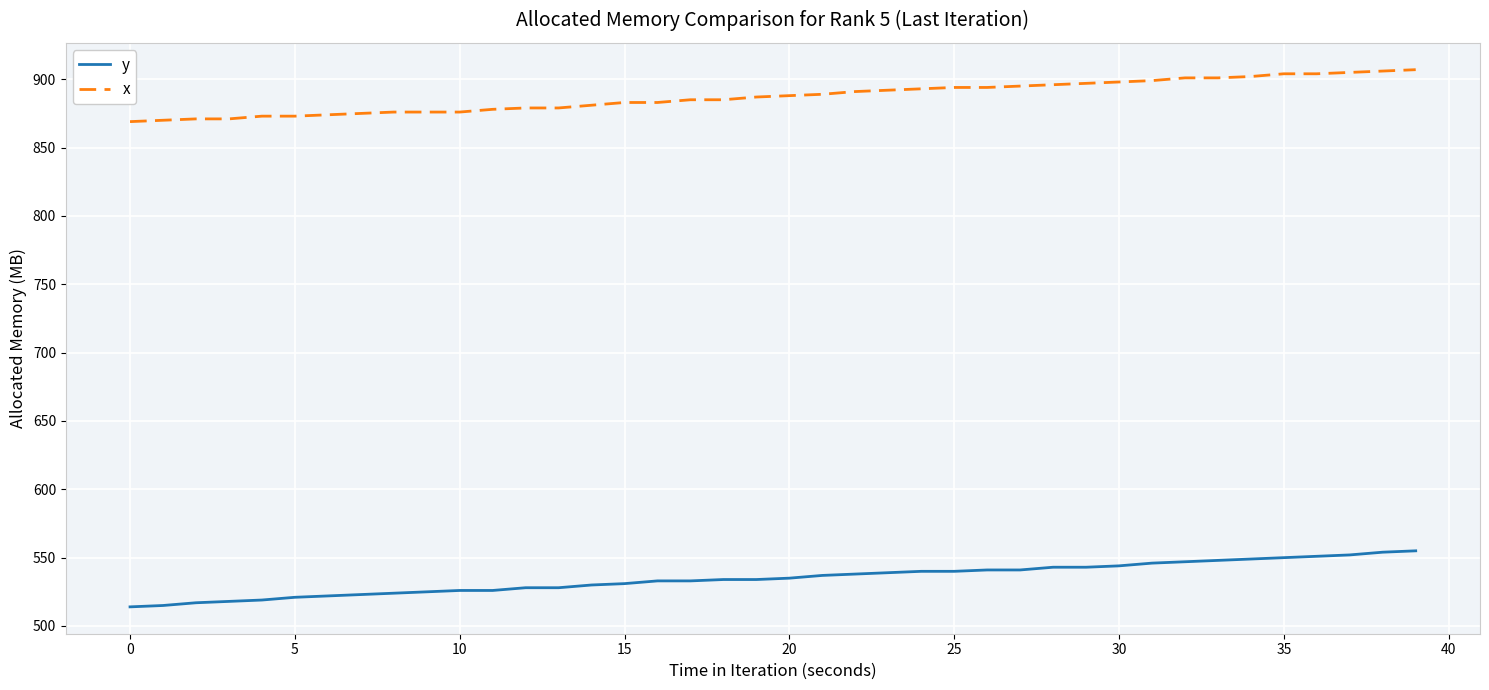

What is the difference between the maximum and minimum values in the y series?

41